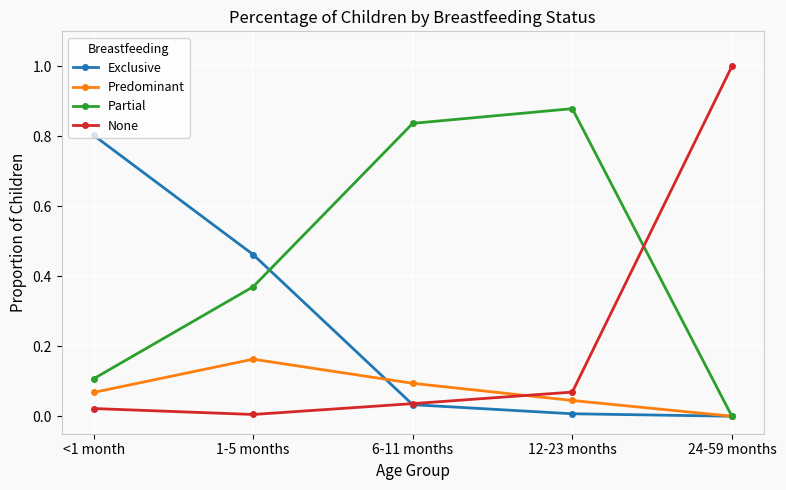

Which series changed the most between 6-11 months and 24-59 months?

None